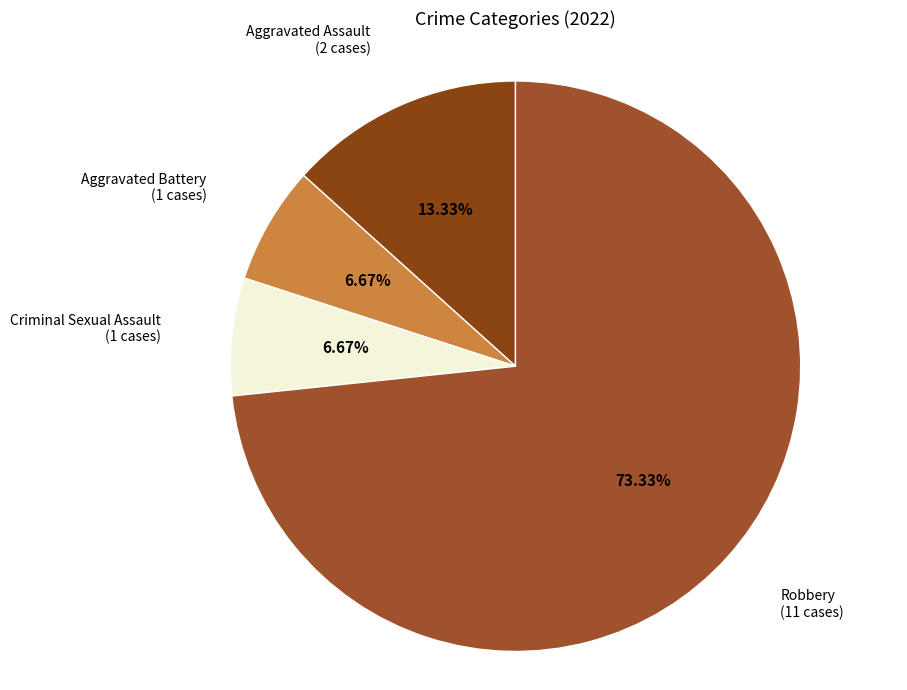

How many slices are in this pie chart?

4